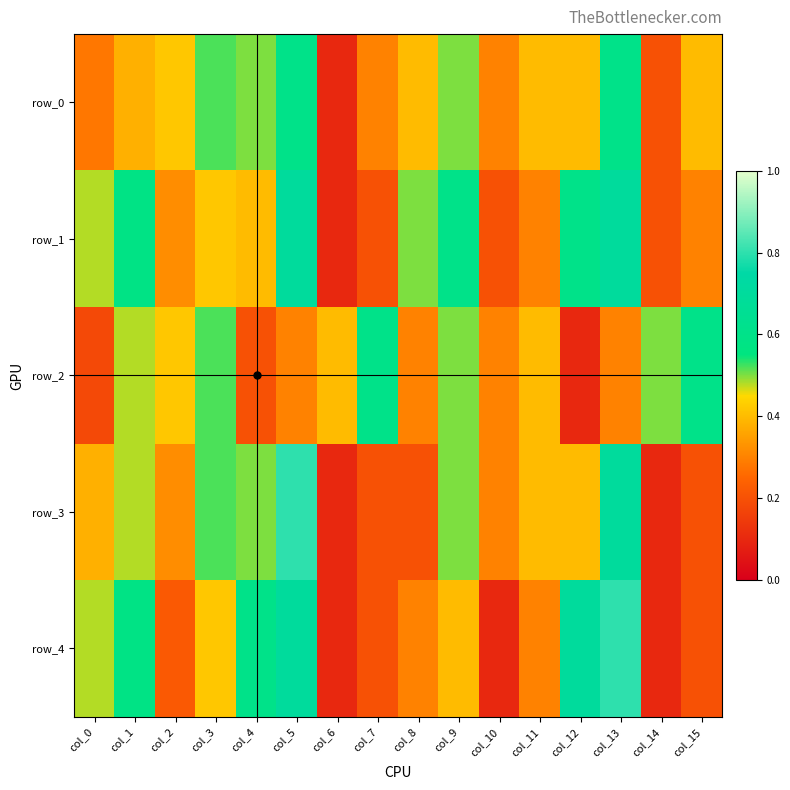

What is the total value across all series at col_12?

2.2